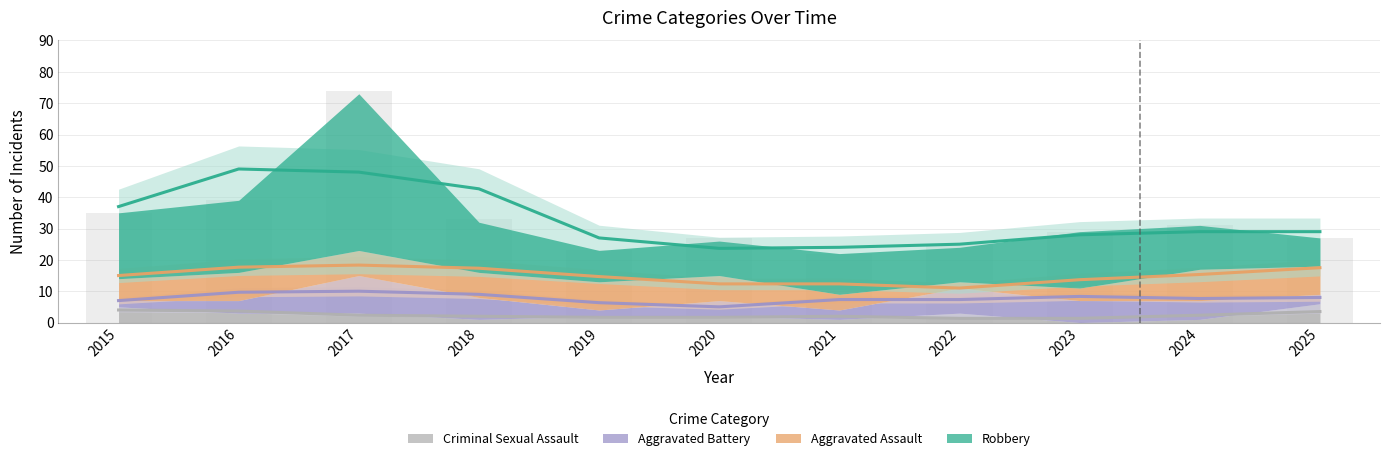

How many values in the Aggravated Battery series are below 5?

5